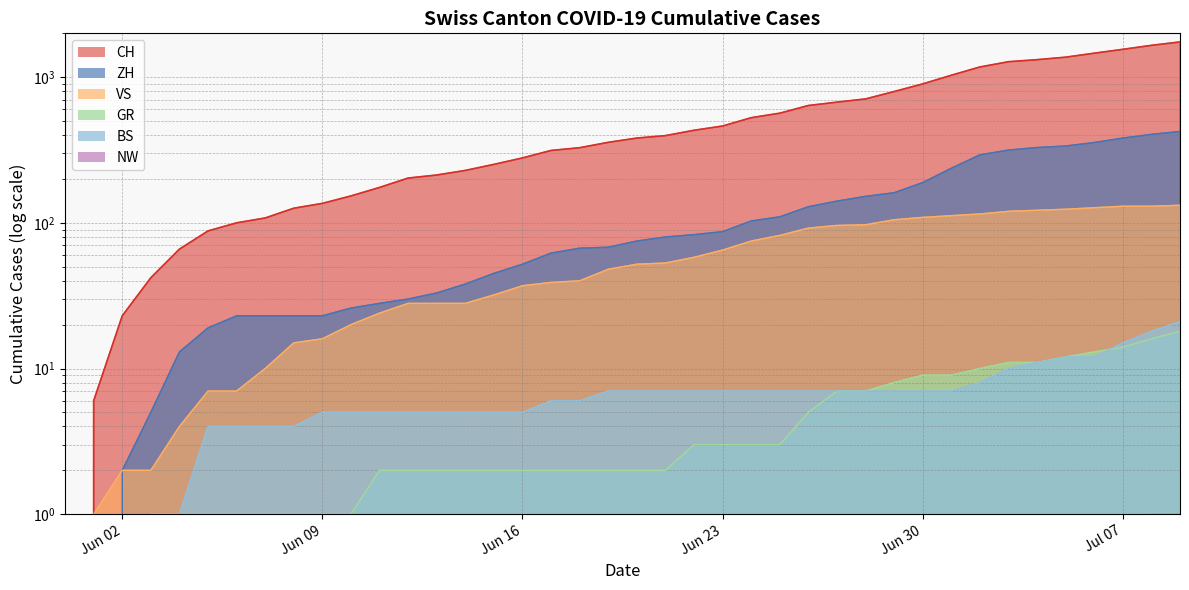

What is the label of the 27th point from the left?

2020-06-26